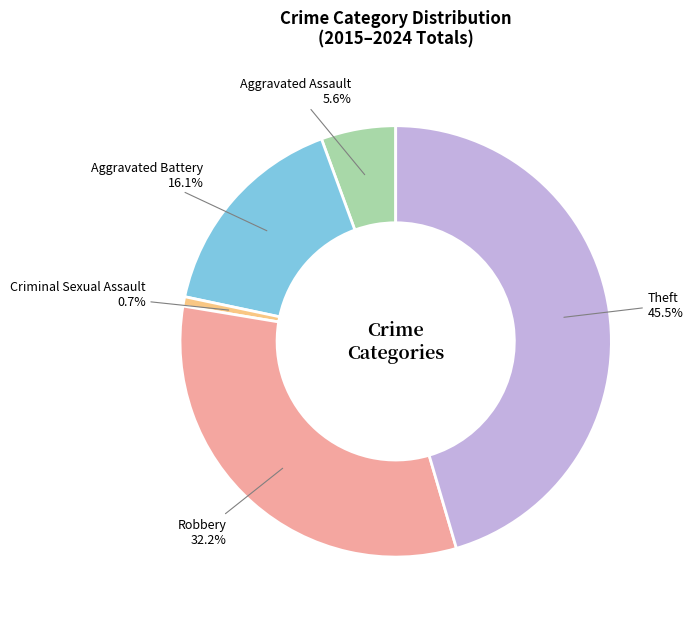

Rank the categories by value from lowest to highest.

Criminal Sexual Assault, Aggravated Assault, Aggravated Battery, Robbery, Theft